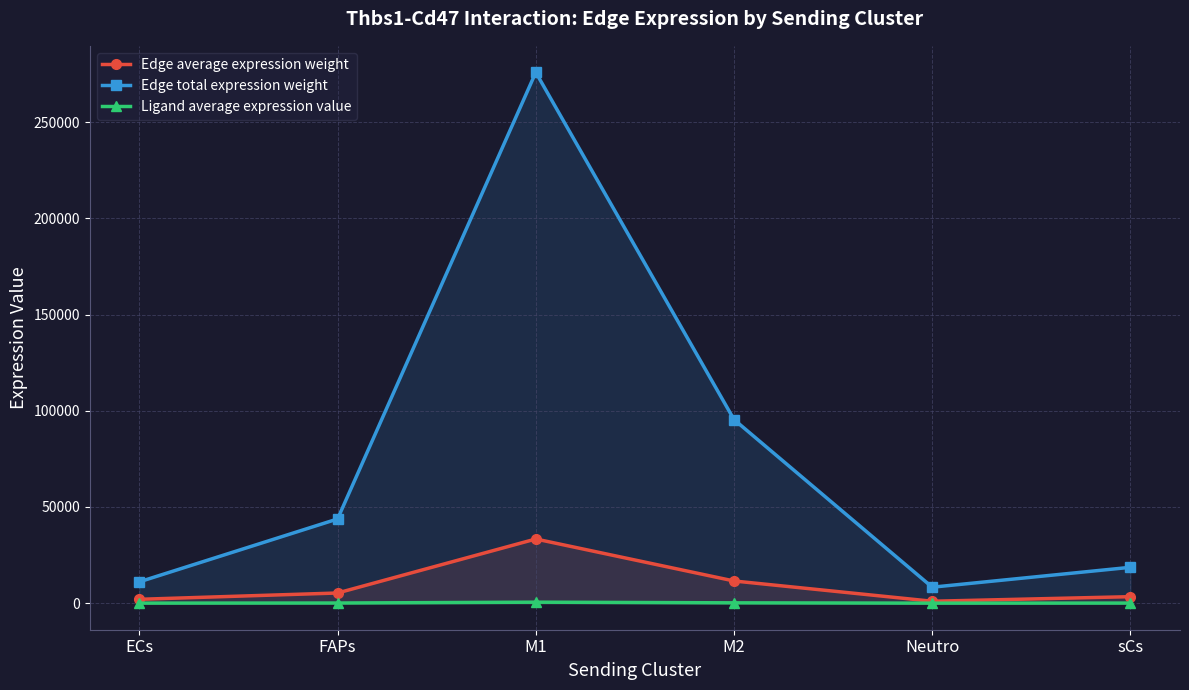

Reading left to right, extract all data points from this chart.

Edge average expression weight: 2012.8	5293.5	33364.9	11542.8	1004.7	3383.4
Edge total expression weight: 11096.6	43775.8	275916.1	95455.2	8308.8	18652.9
Ligand average expression value: 31.6	83.2	524.6	181.5	15.8	53.2